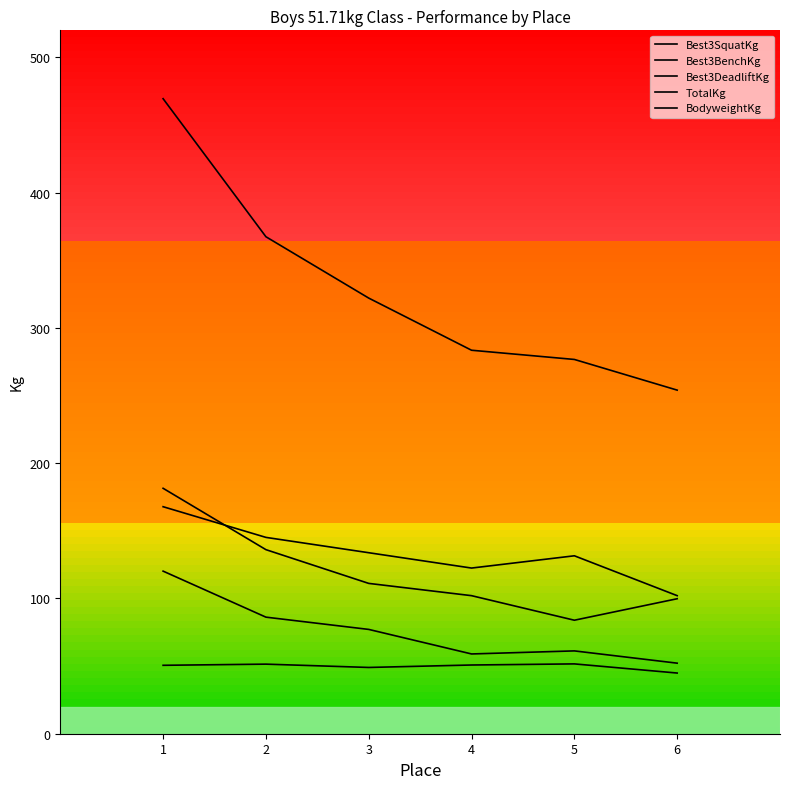

Rank the series by their maximum value, from lowest to highest.

BodyweightKg, Best3BenchKg, Best3DeadliftKg, Best3SquatKg, TotalKg